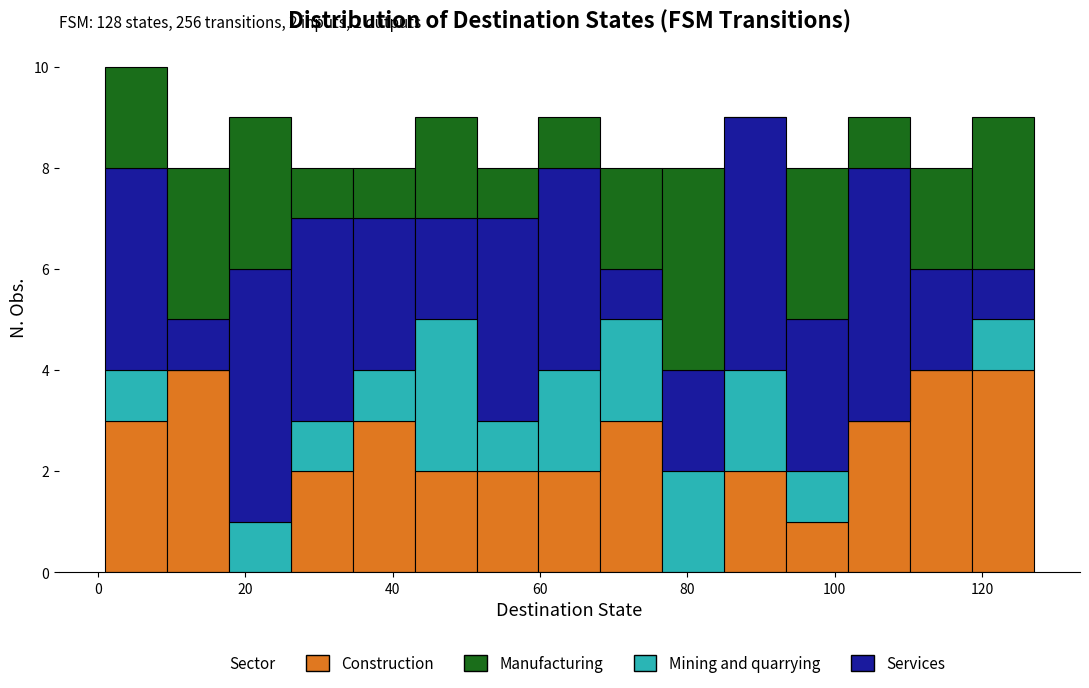

Which range on the x-axis has the tallest stacked bar (by total height)?

1.0 to 9.4